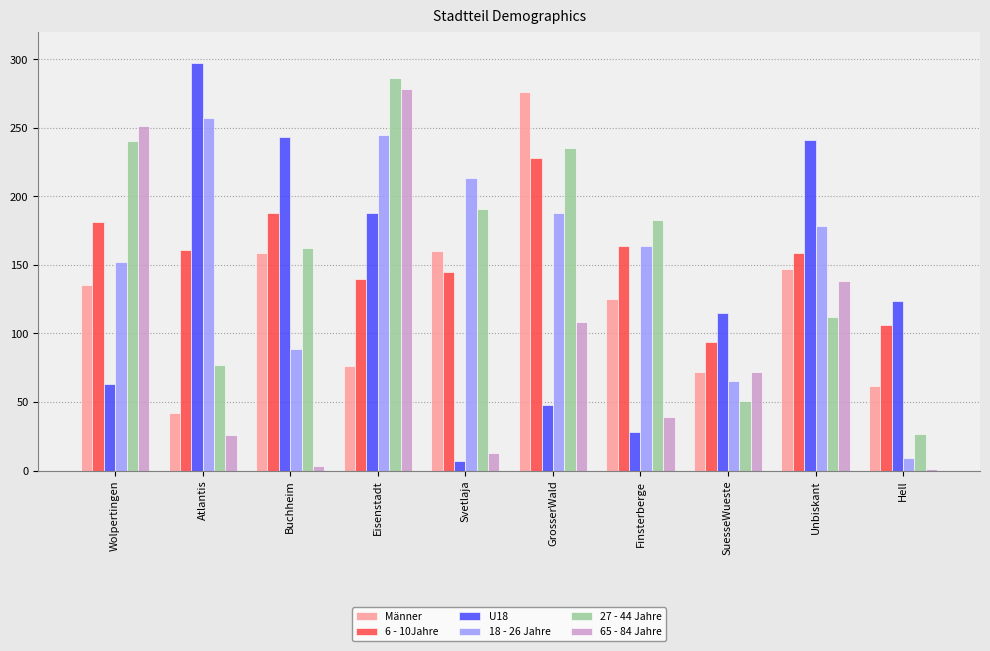

What is the value of the 18 - 26 Jahre bar at the 1st from the left?

152